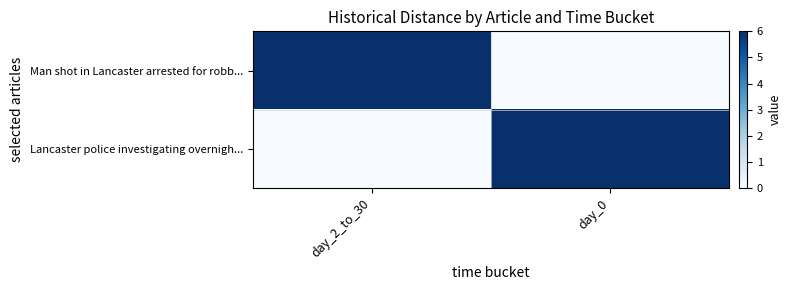

List the series in order of their peak value, lowest first.

row_0, row_1